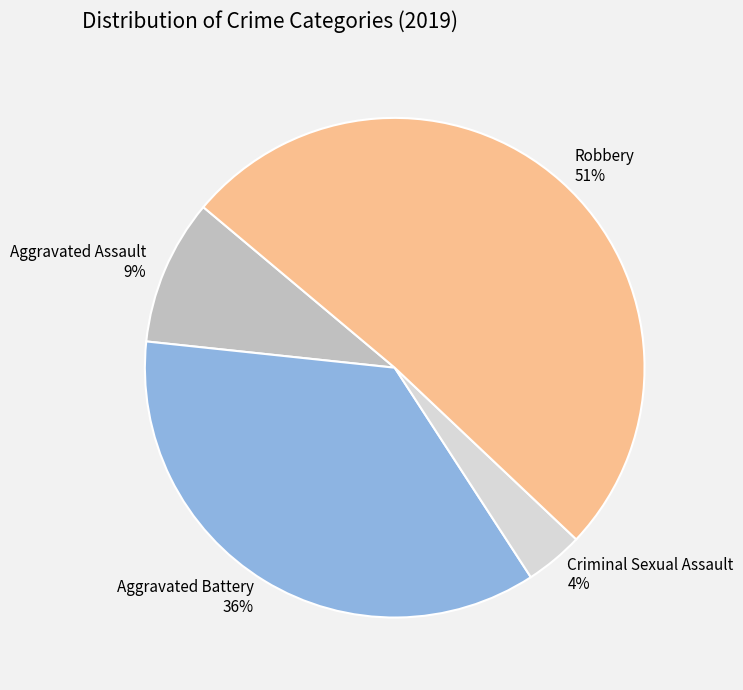

To the nearest percent, what is the combined percentage of Robbery and Criminal Sexual Assault?

55%